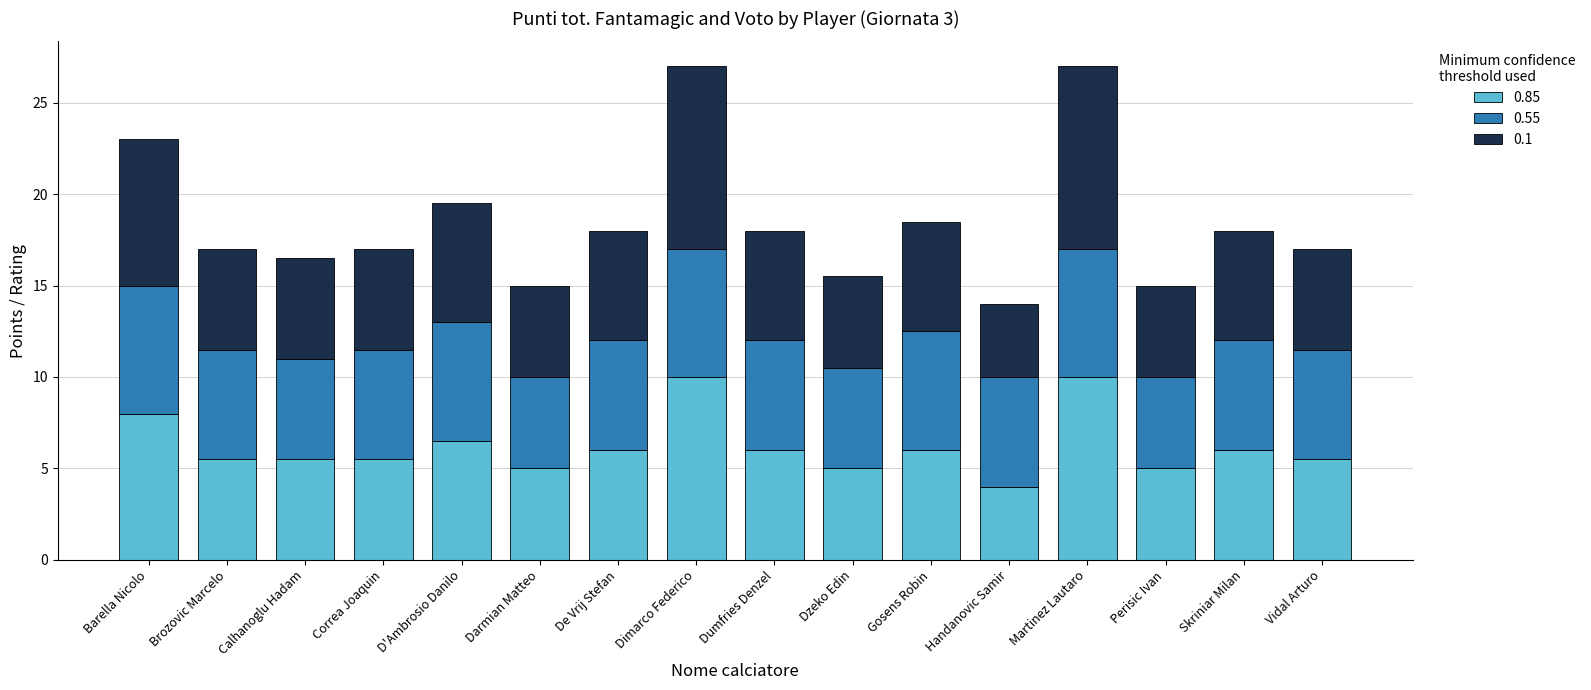

What is the minimum value for 0.85?

4.0